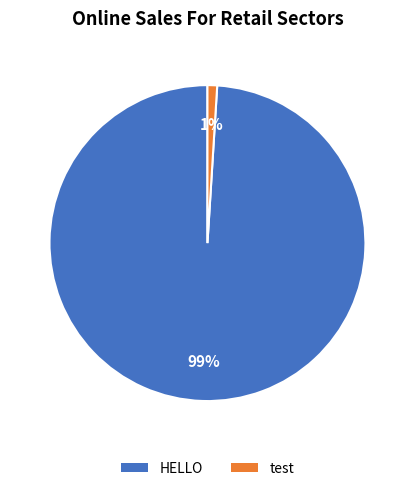

How many segments does this pie chart have?

2